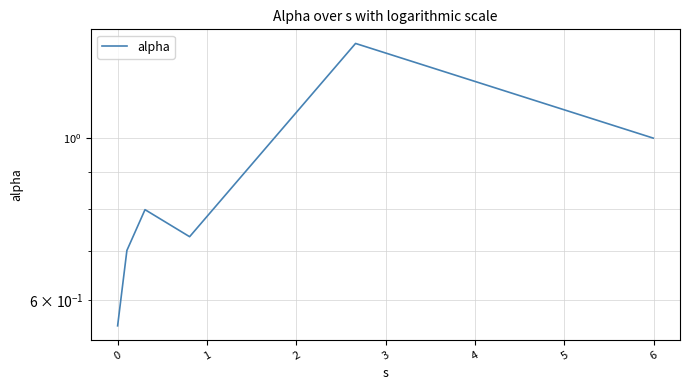

What is the greatest value displayed?

1.3